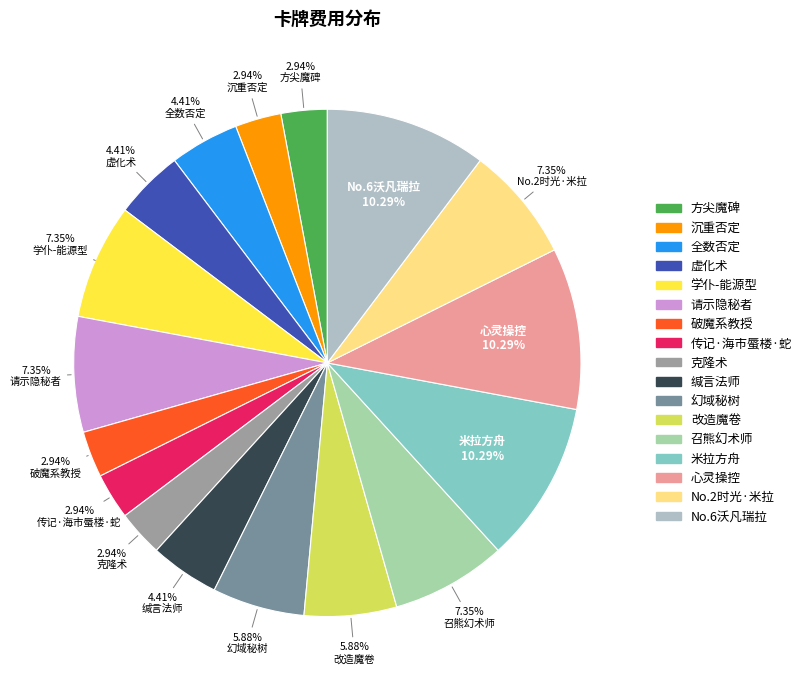

Does 学仆-能源型 account for over 50% of the chart?

No